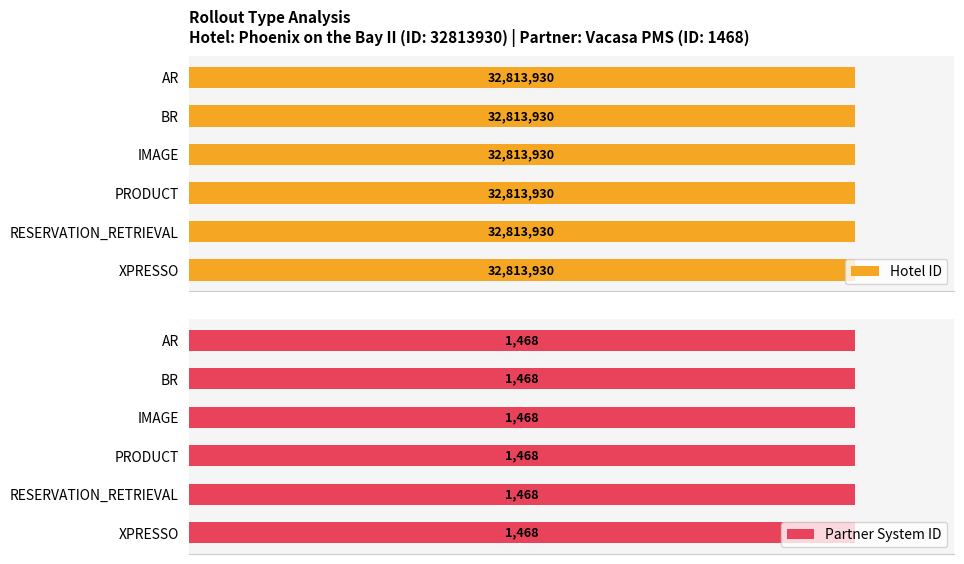

Is the value of Hotel ID at IMAGE greater than the value of Partner System ID at XPRESSO?

Yes